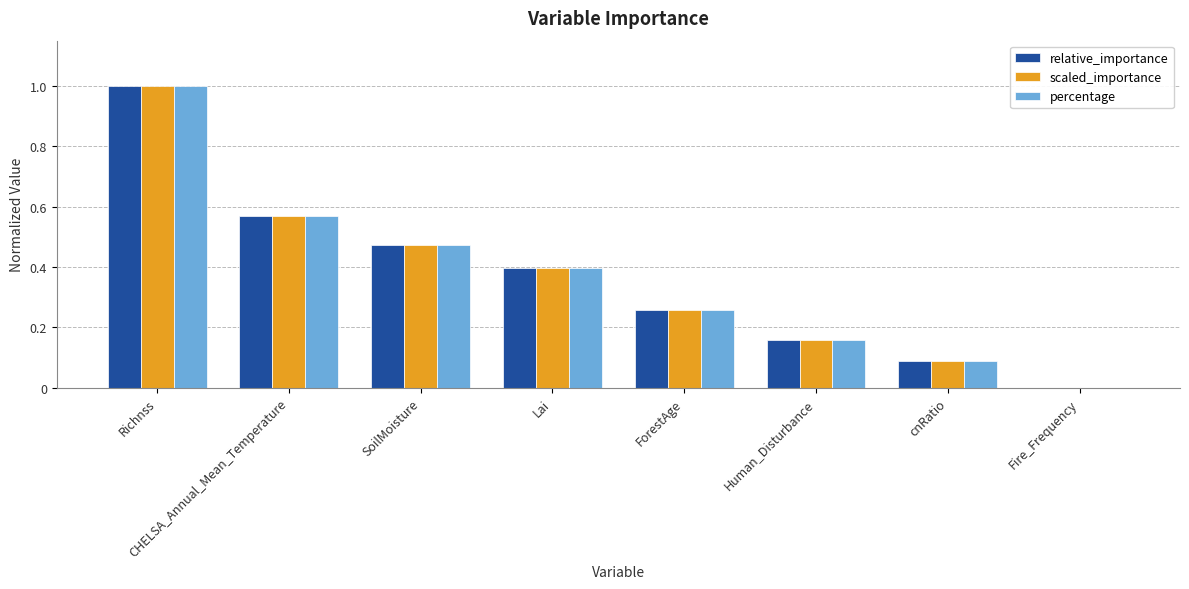

Which category has the highest value across all series?

Richnss